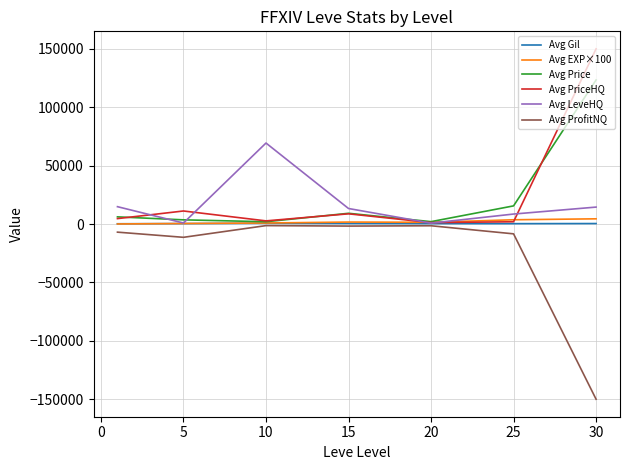

What is the greatest value displayed?

150000.0